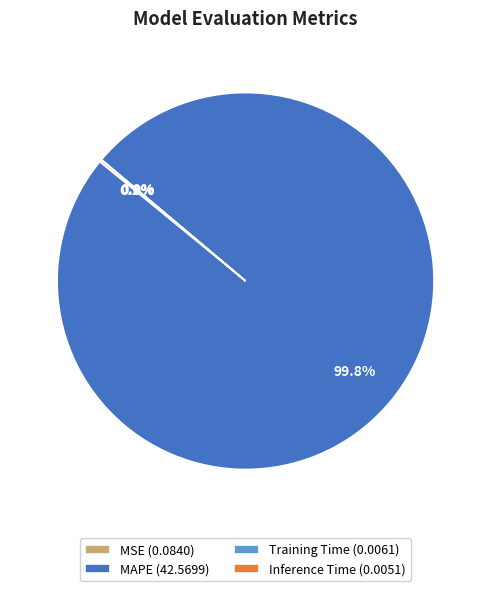

Which category has the biggest portion of the pie?

MAPE (42.5699)